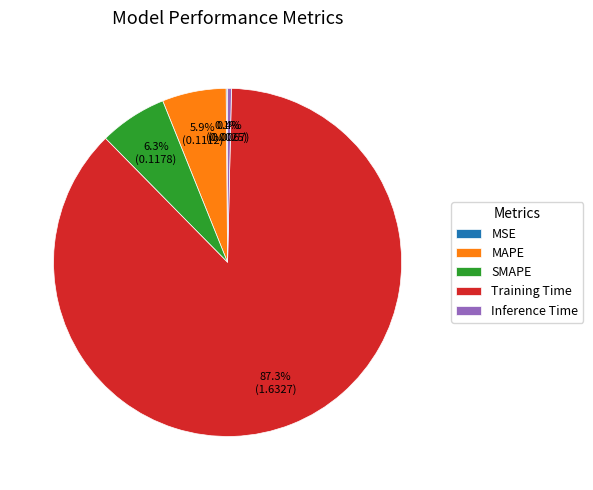

Is SMAPE the majority of the pie?

No